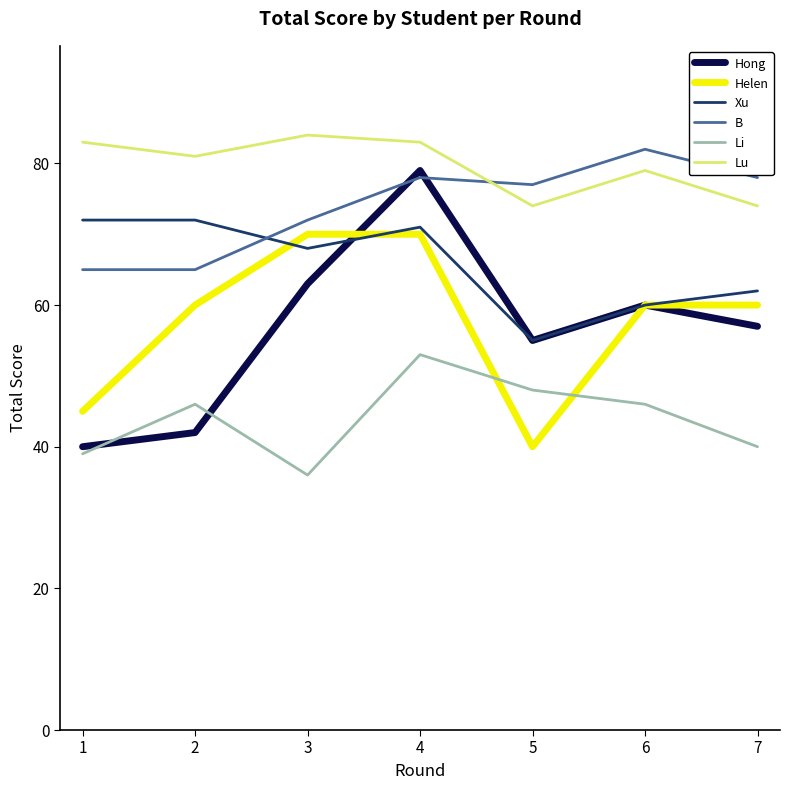

Between 1 and 6, which series saw the biggest shift?

Hong